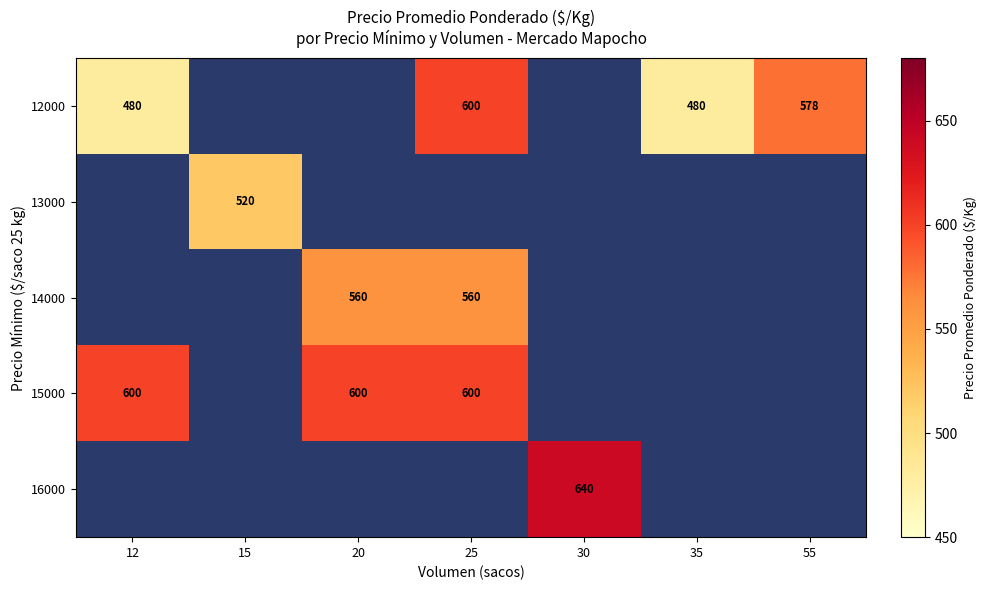

Is the value of 16000 at 30 greater than the value of 15000 at 25?

Yes